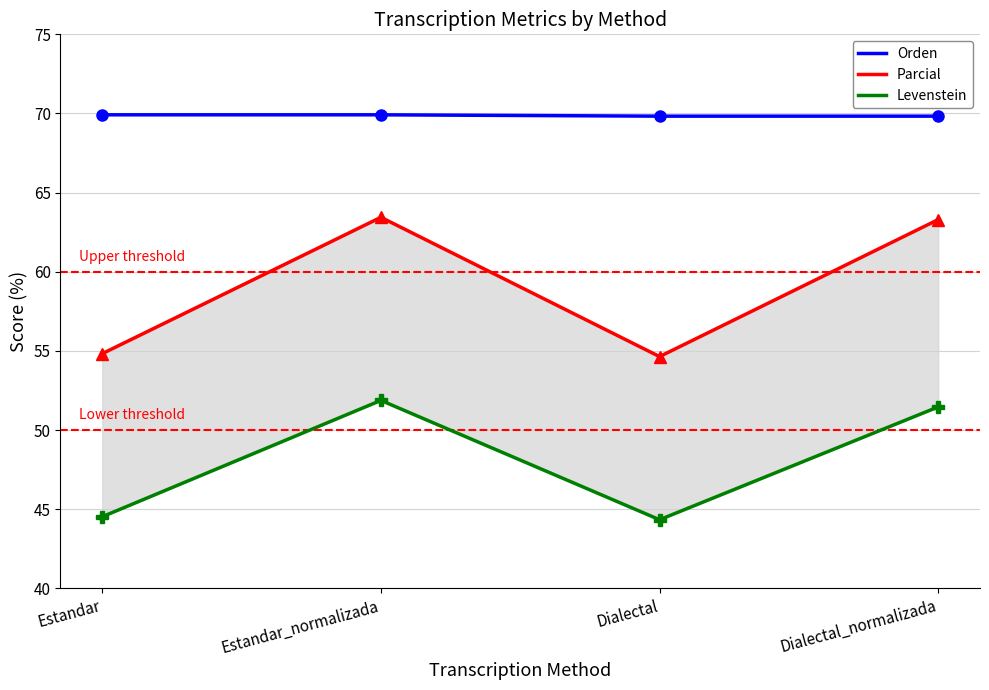

Where is the first local minimum for Parcial?

Dialectal